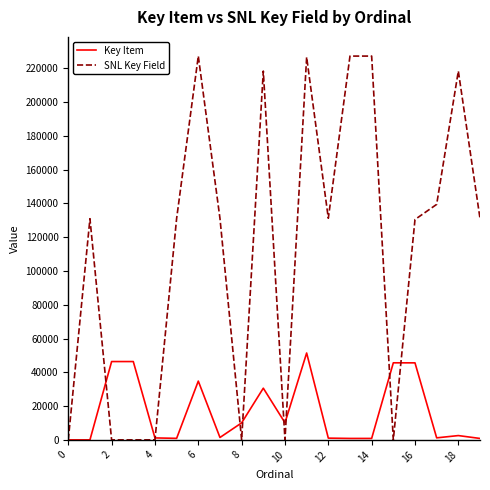

Which series has the largest range (max minus min)?

SNL Key Field